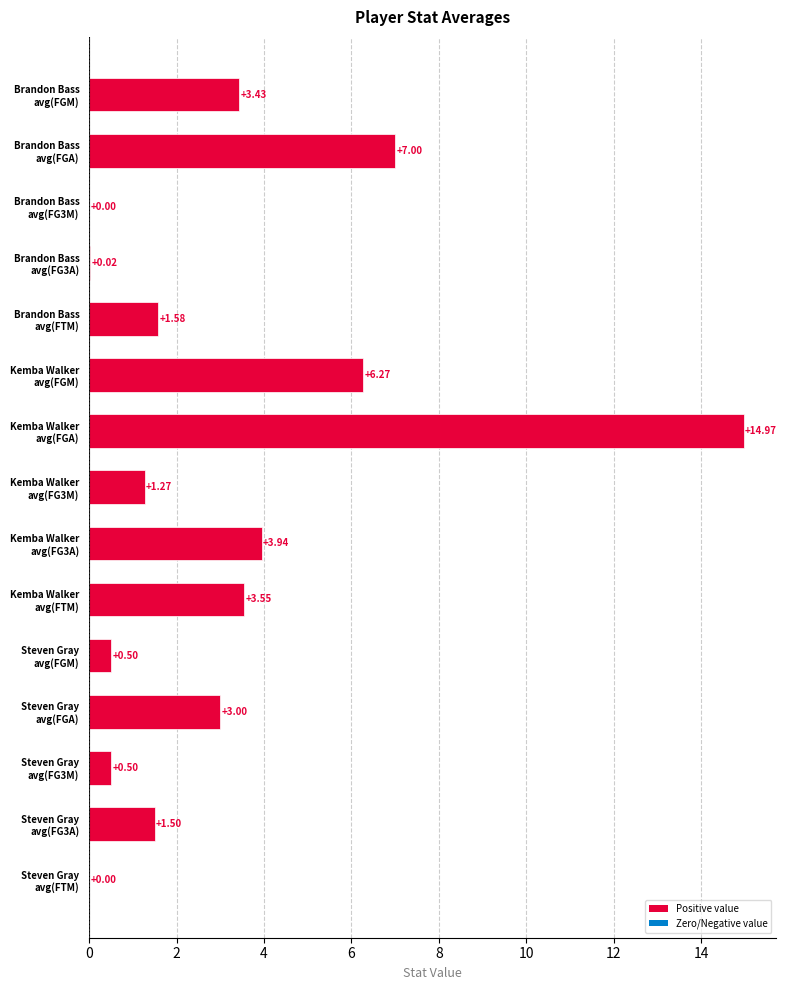

What is the sum of all values?

47.5